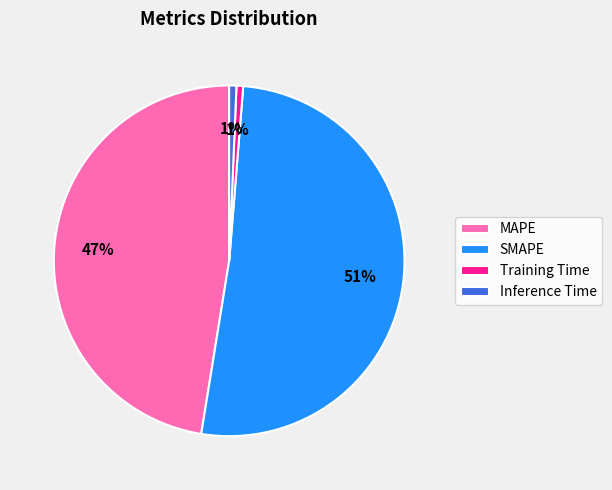

To the nearest percent, what is the average slice percentage?

25%